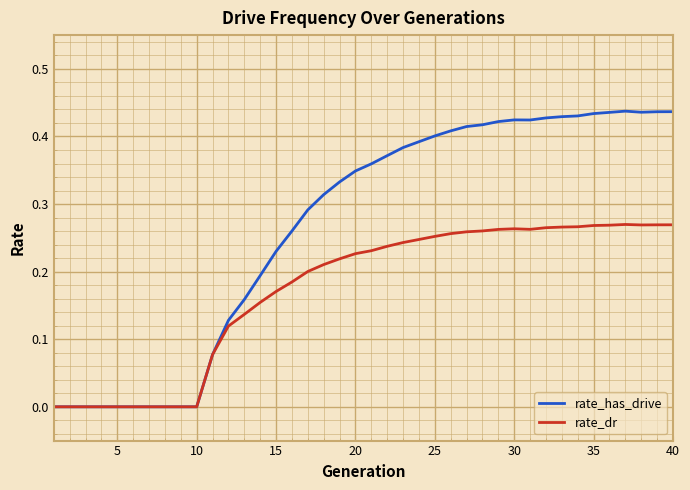

List the series in order of their overall mean, lowest first.

rate_dr, rate_has_drive